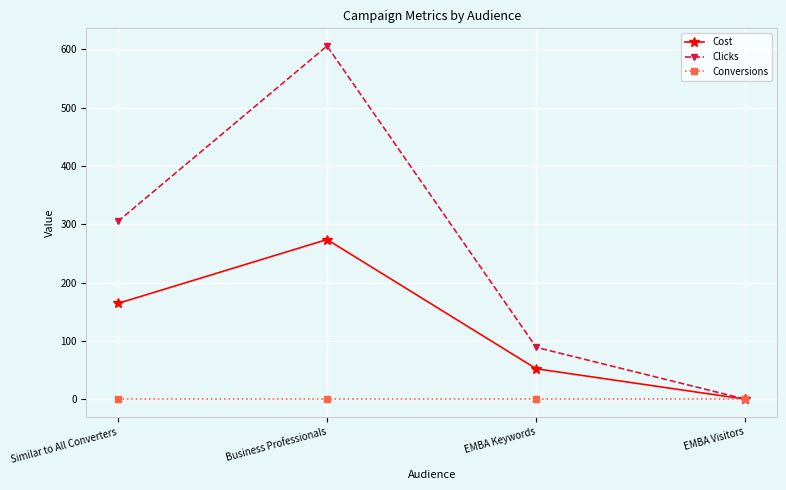

At which label does Cost first exceed 164?

Similar to All Converters